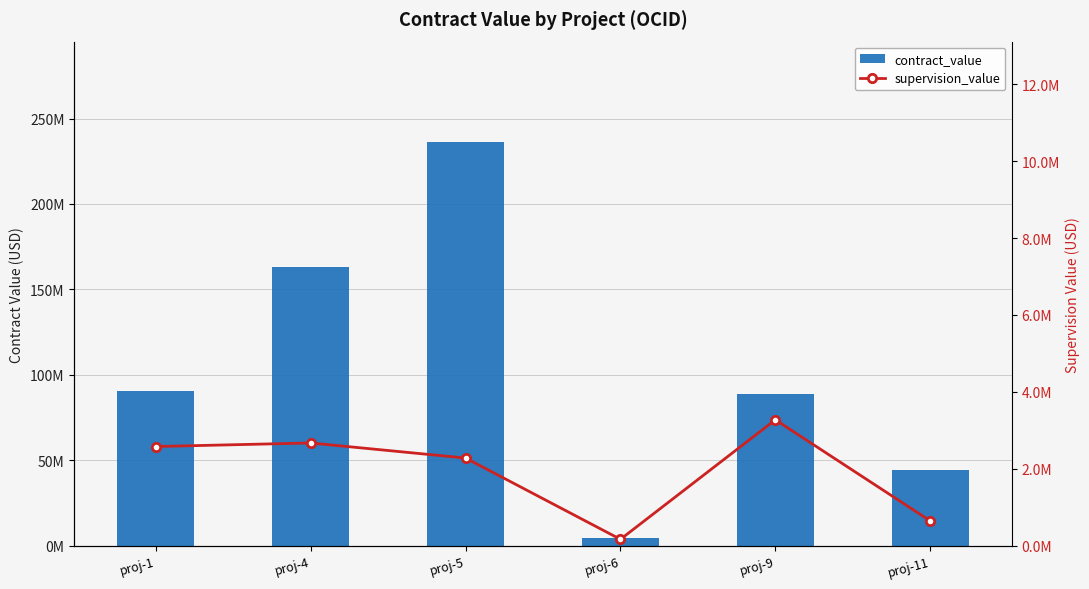

At how many categories does at least one series exceed 173251061?

1